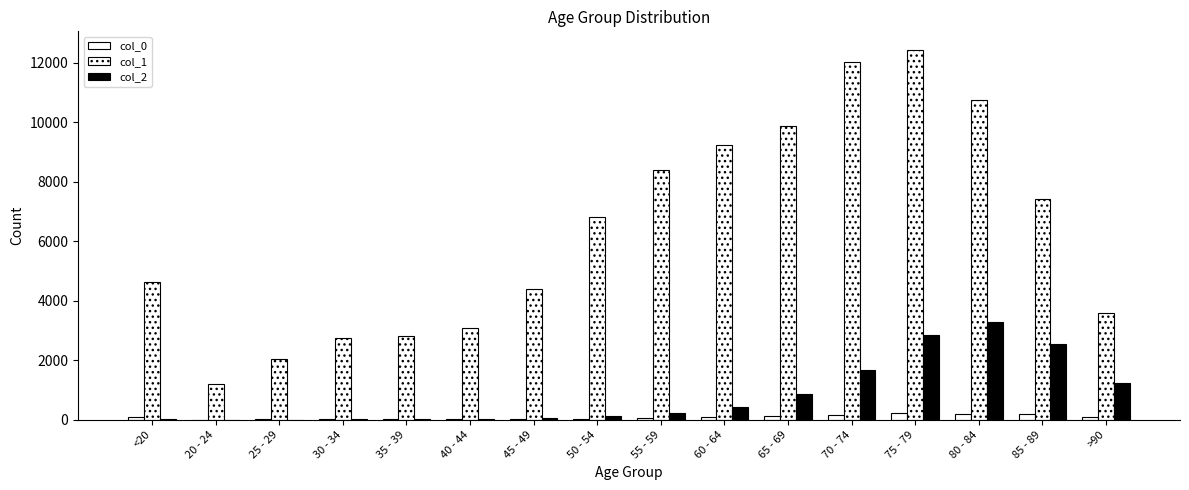

Between 50 - 54 and 65 - 69, which series saw the biggest shift?

col_1